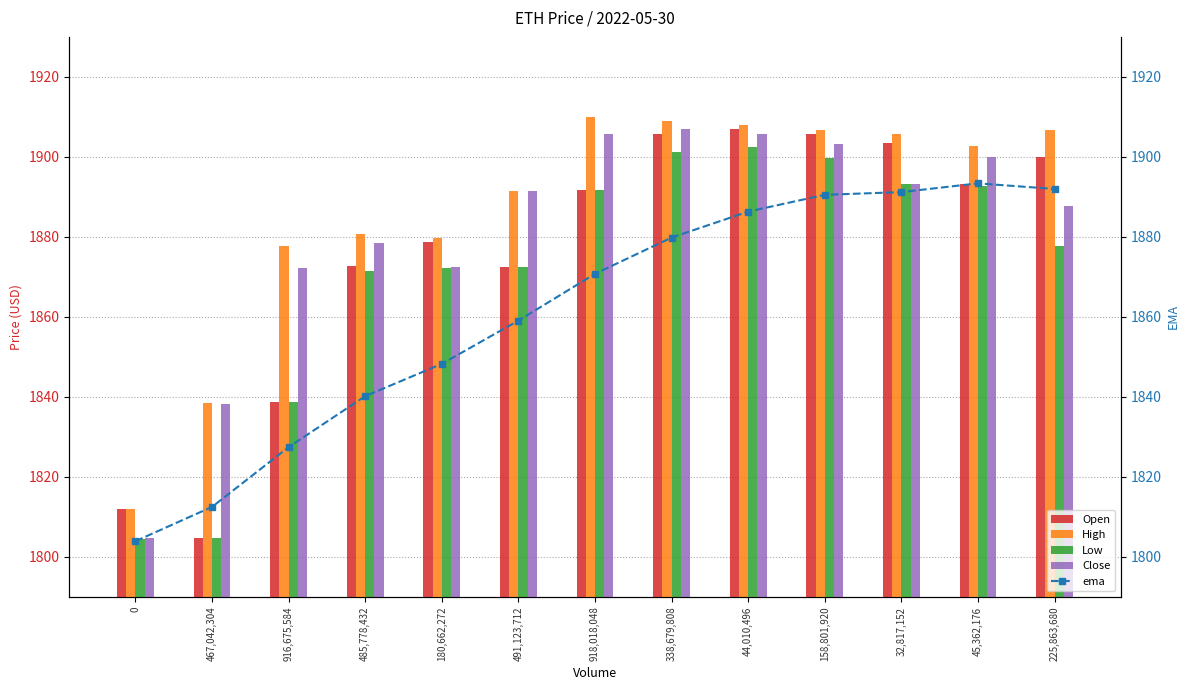

Is the value of Open at 467,042,304 greater than the value of High at 180,662,272?

No